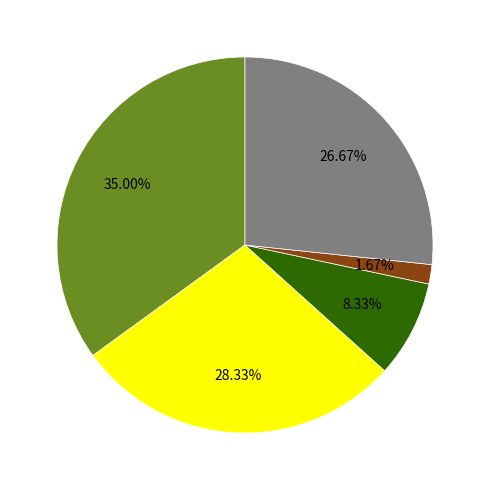

Does any single category account for the majority?

No